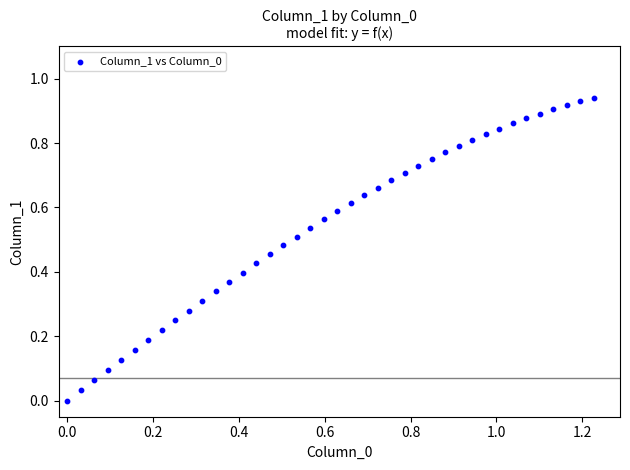

How many points are shown in the scatter plot?

40